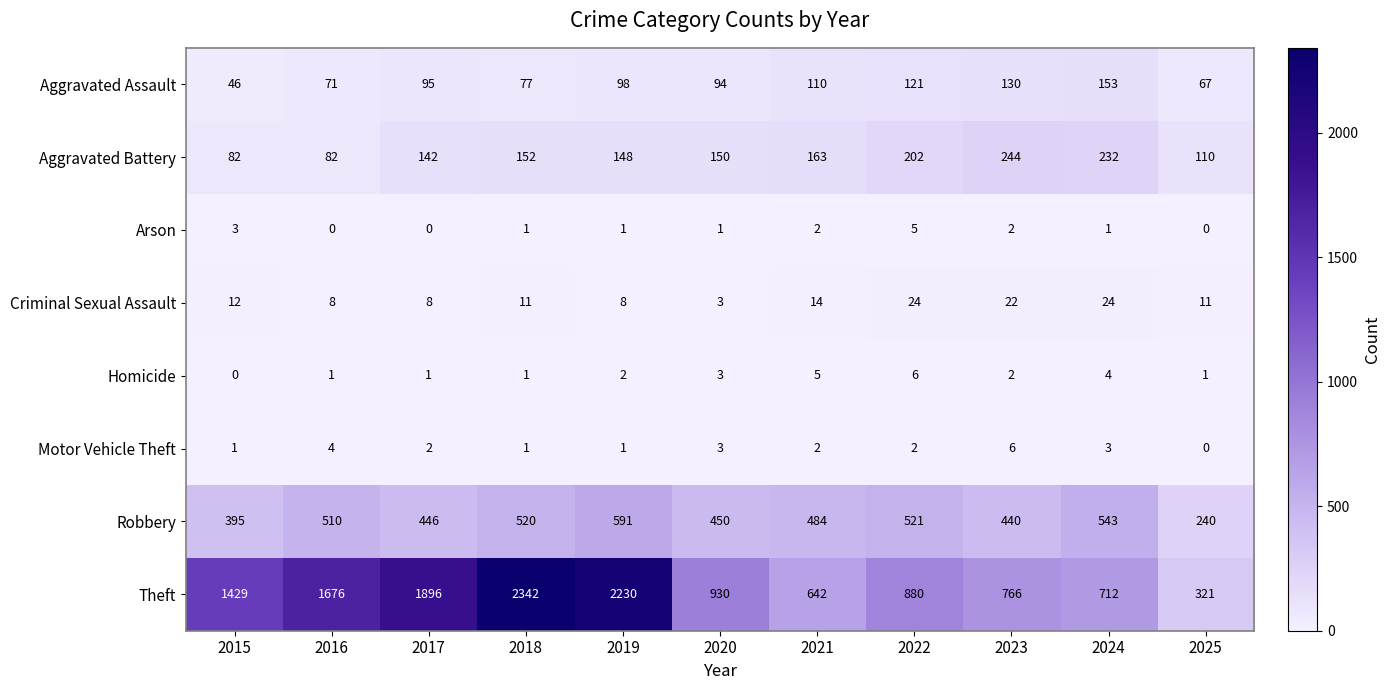

What is the difference between the highest and lowest values at 2024?

711